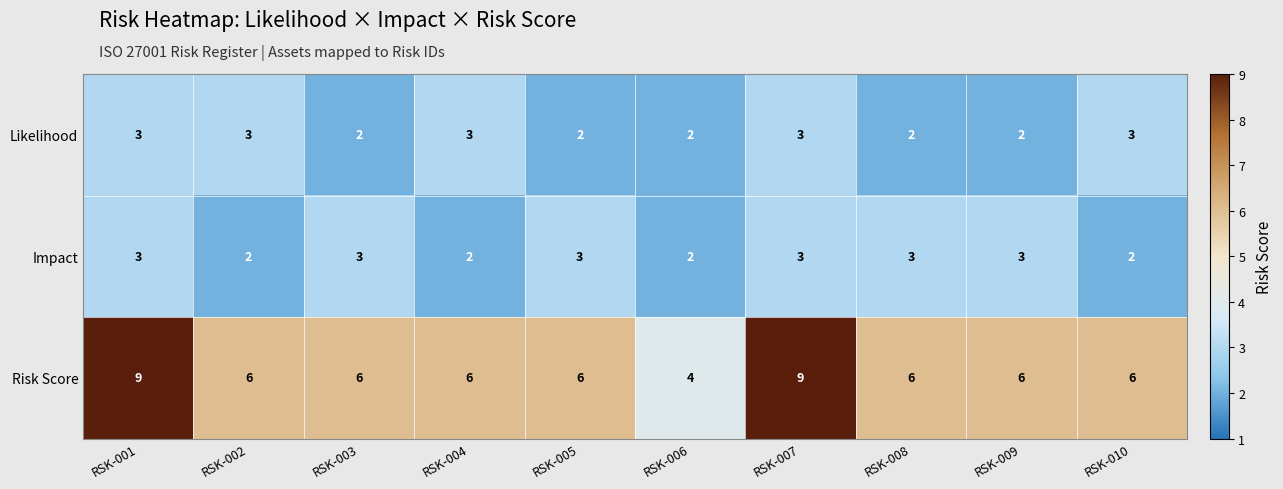

Which category has the lowest value in the Risk Score series?

RSK-006